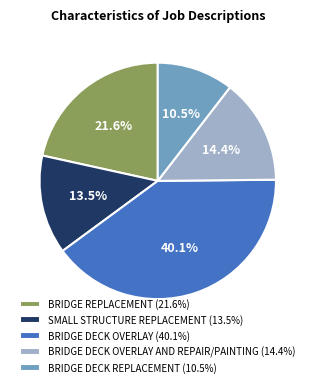

Does BRIDGE DECK OVERLAY (40.1%) represent more than half of the total?

No